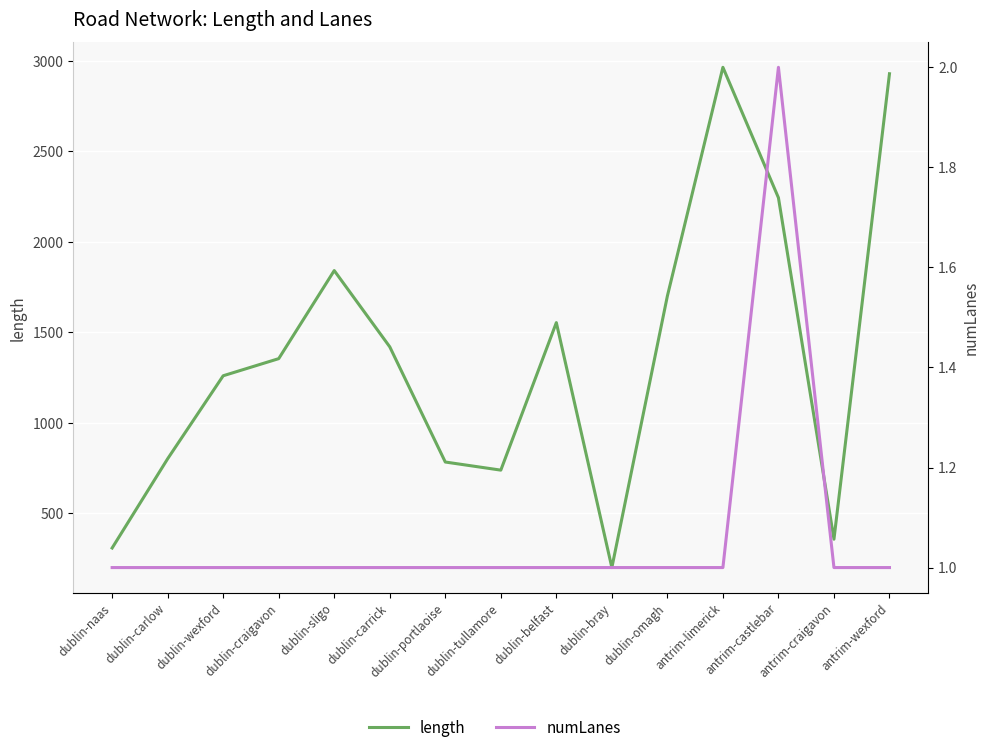

How many data points in length are above 1353?

8